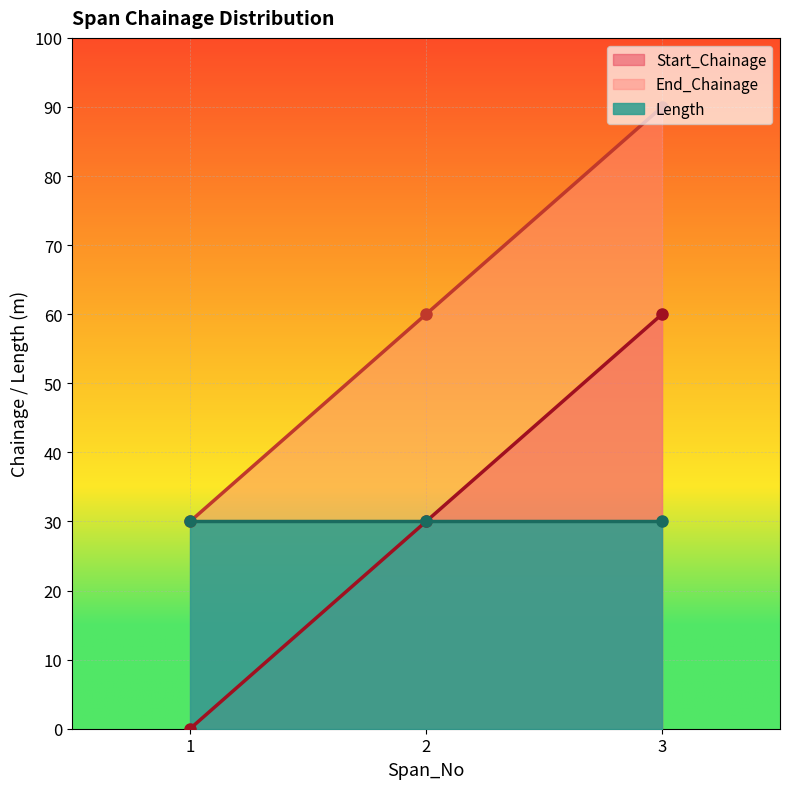

What is the difference between the second highest and minimum values in the End_Chainage series?

30